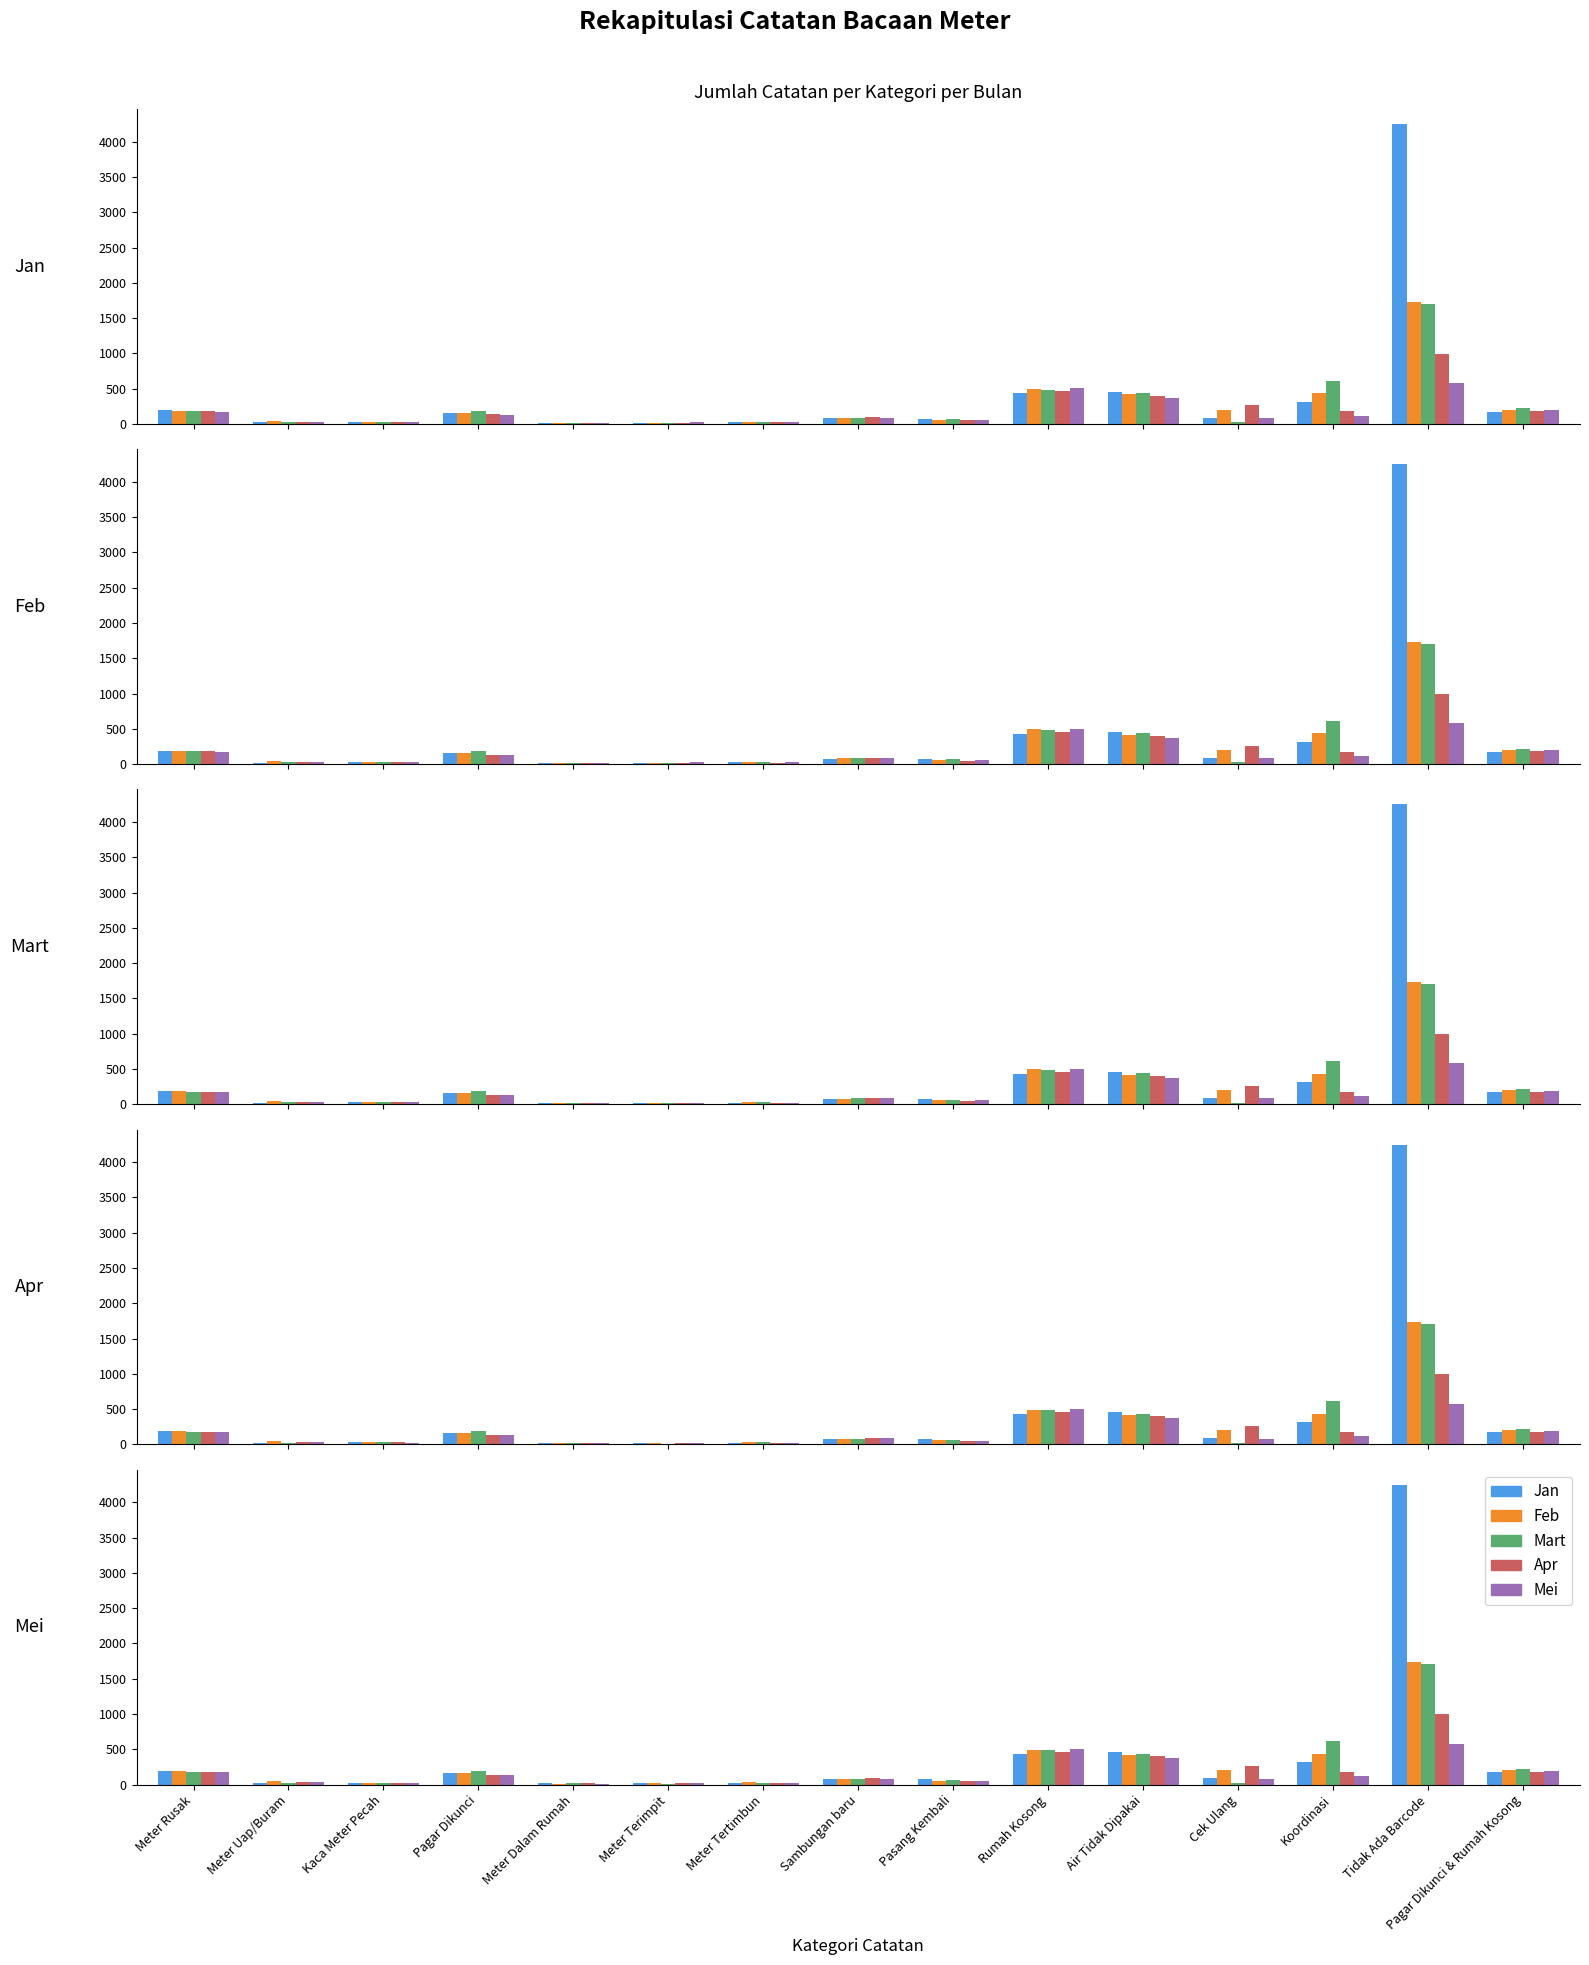

What is the difference between the highest and lowest values at Pagar Dikunci?

62